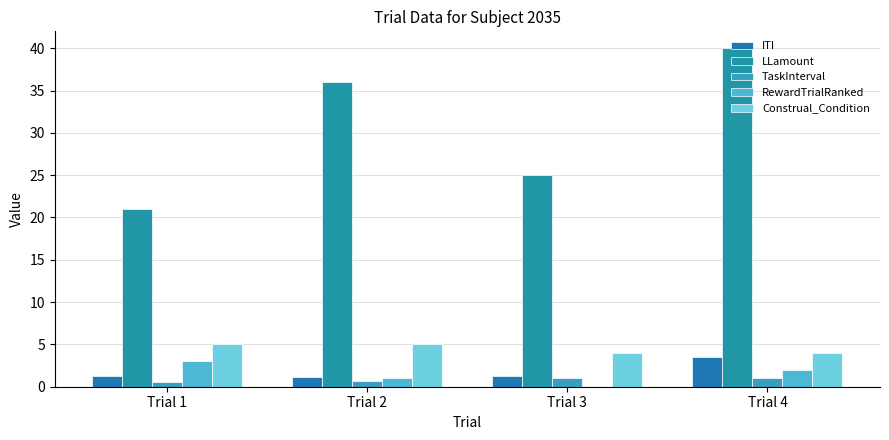

Rank the series at Trial 1 from highest to lowest value.

LLamount, Construal_Condition, RewardTrialRanked, ITI, TaskInterval